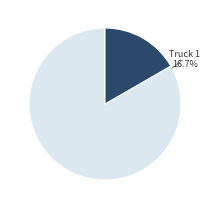

Which category has the smallest portion of the pie?

Truck 1